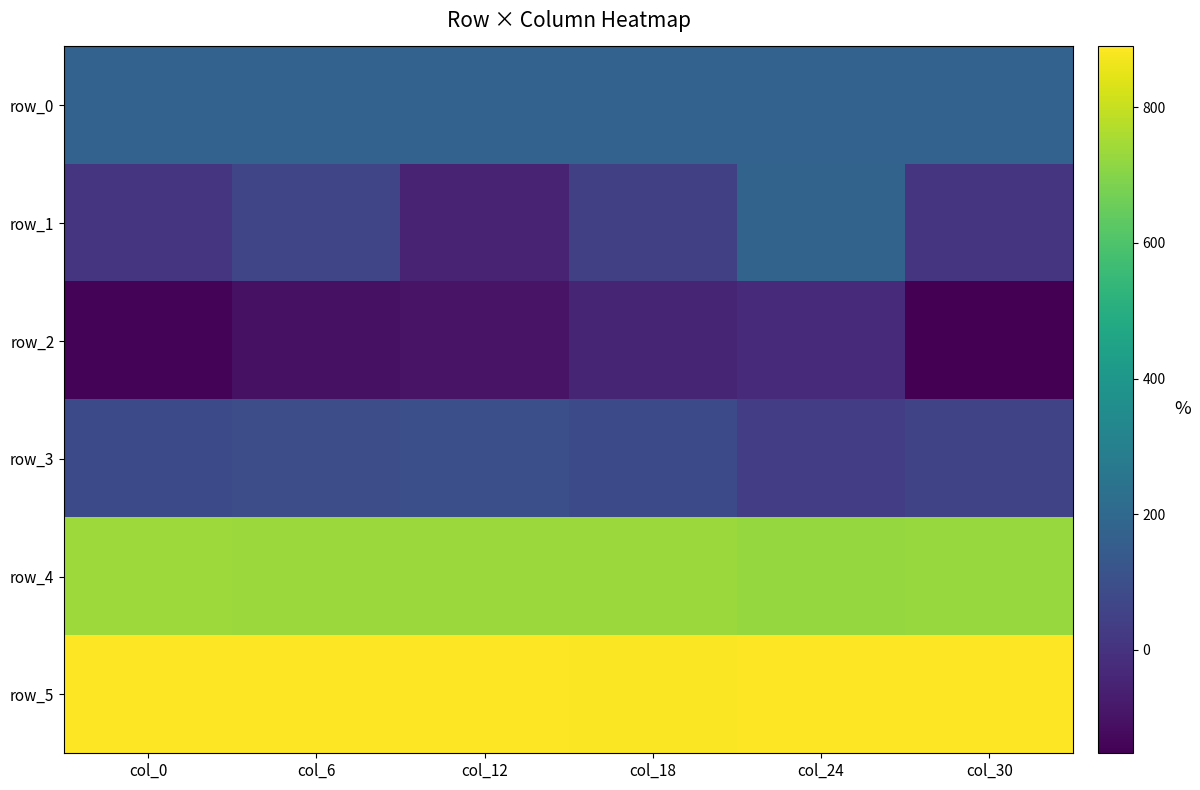

Which category has the highest value across all series?

col_24